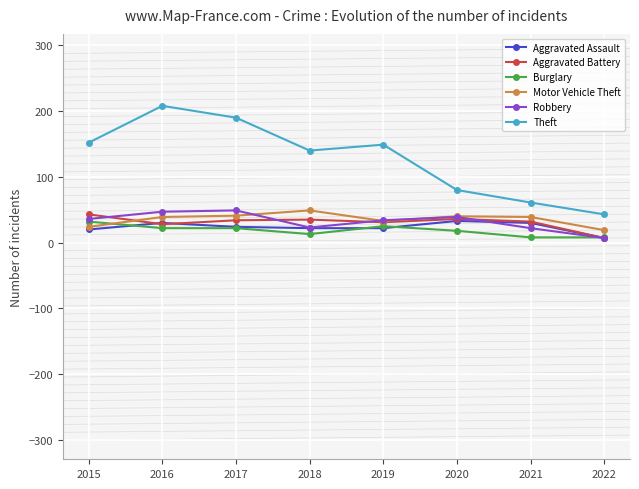

What is the value of the Burglary point at the 1st from the left?

32